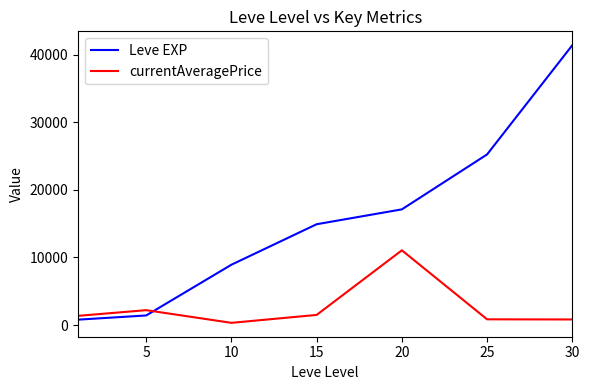

How many values in the currentAveragePrice series are below 1363?

3